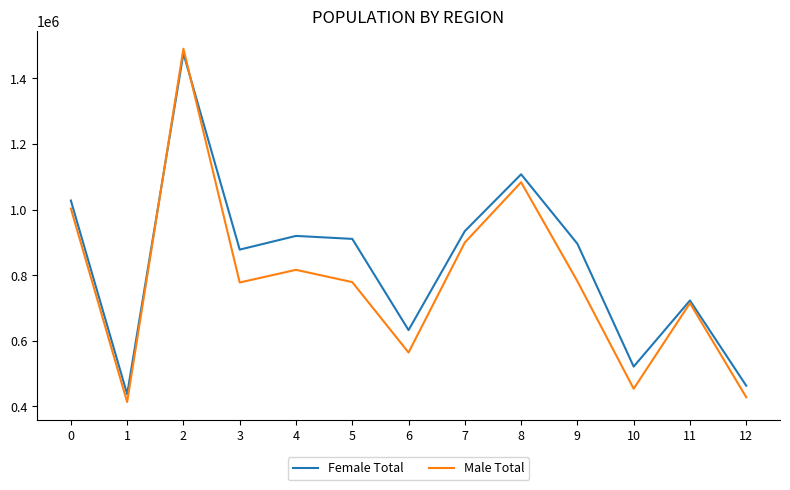

At how many categories does at least one series exceed 1379870?

1